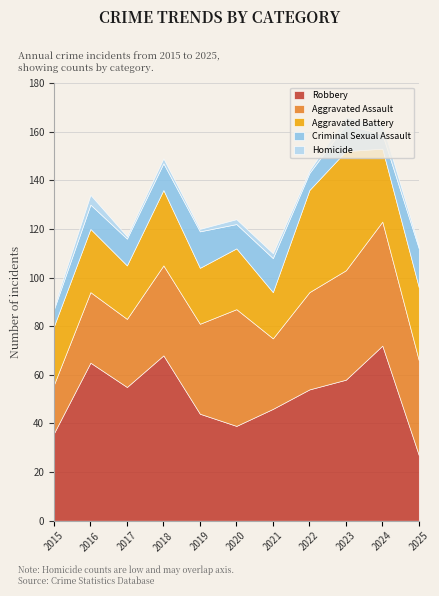

Reading right to left, extract all data points from this chart.

Aggravated Assault: 39	51	45	40	29	48	37	37	28	29	20
Aggravated Battery: 30	30	49	42	19	25	23	31	22	26	24
Criminal Sexual Assault: 16	6	11	7	14	10	15	11	11	10	7
Robbery: 27	72	58	54	46	39	44	68	55	65	36
Homicide: 1	4	3	1	2	2	1	2	1	4	1